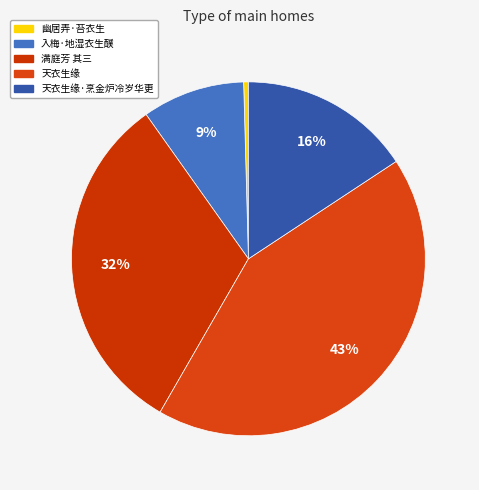

Count the number of slices in the pie.

5